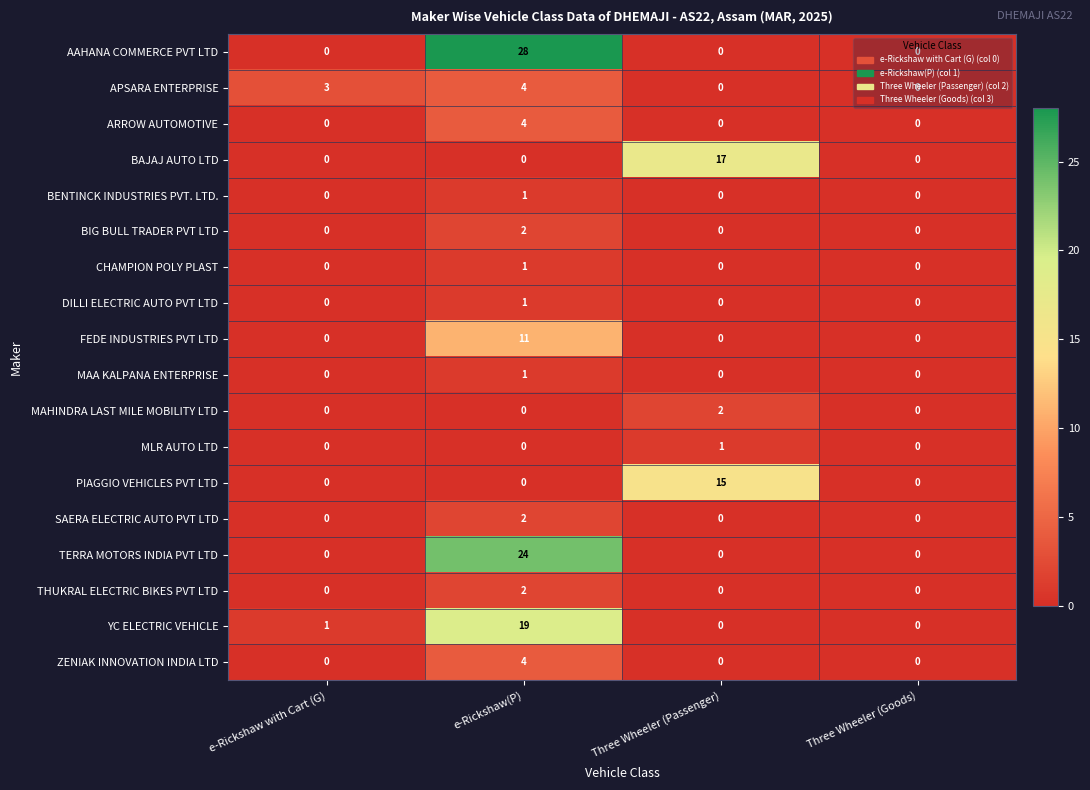

Count the TERRA MOTORS INDIA PVT LTD values in the range 0 to 24.

4